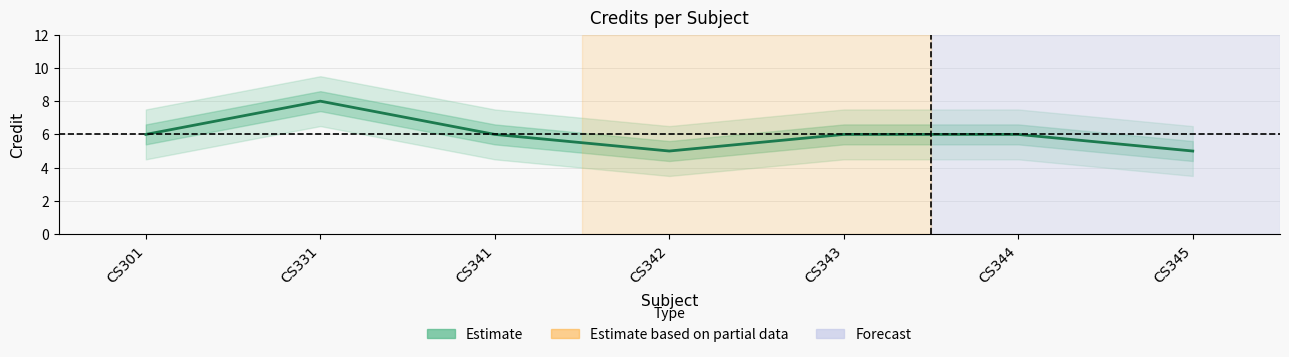

What is the sum of all values?

42